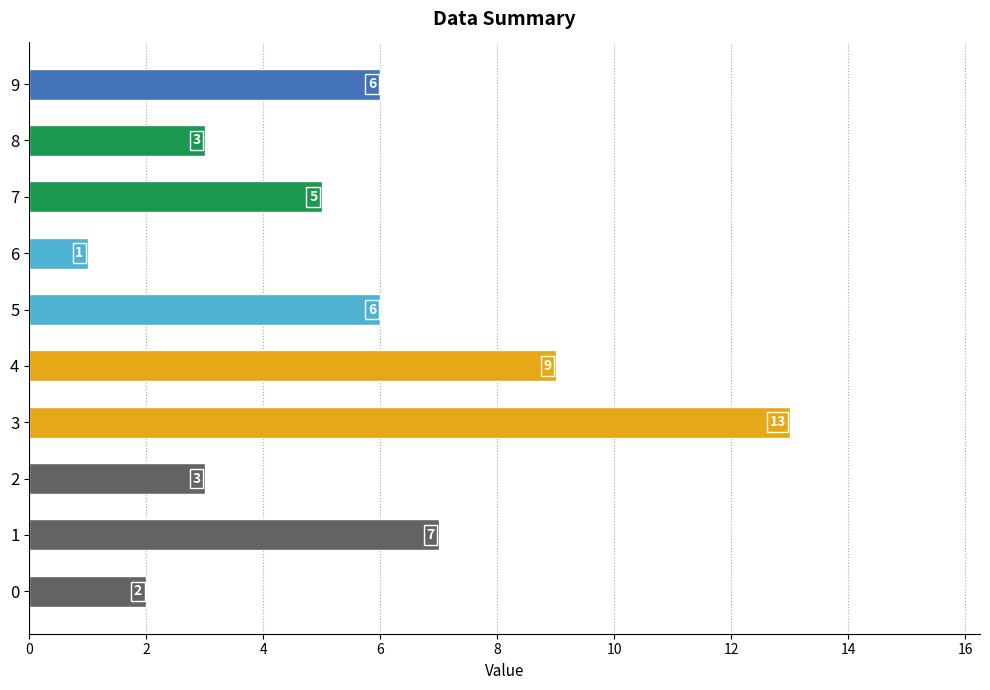

Approximately how many times larger is the value at 8 compared to 4?

0.3